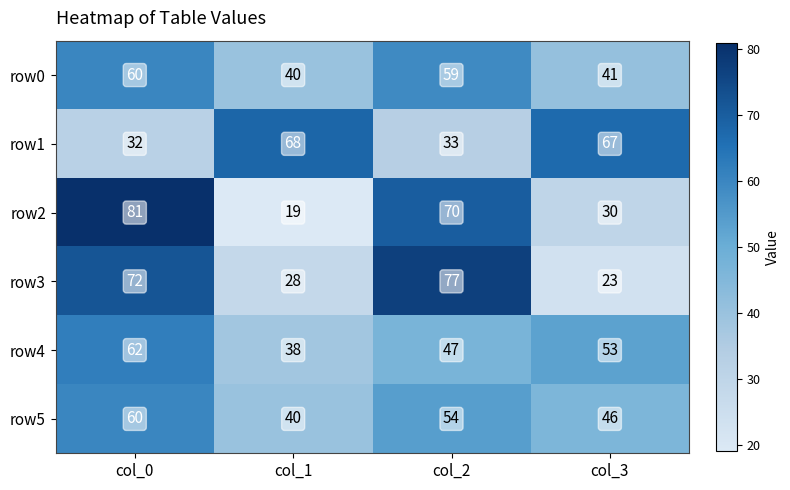

What is the minimum value shown in the chart?

19